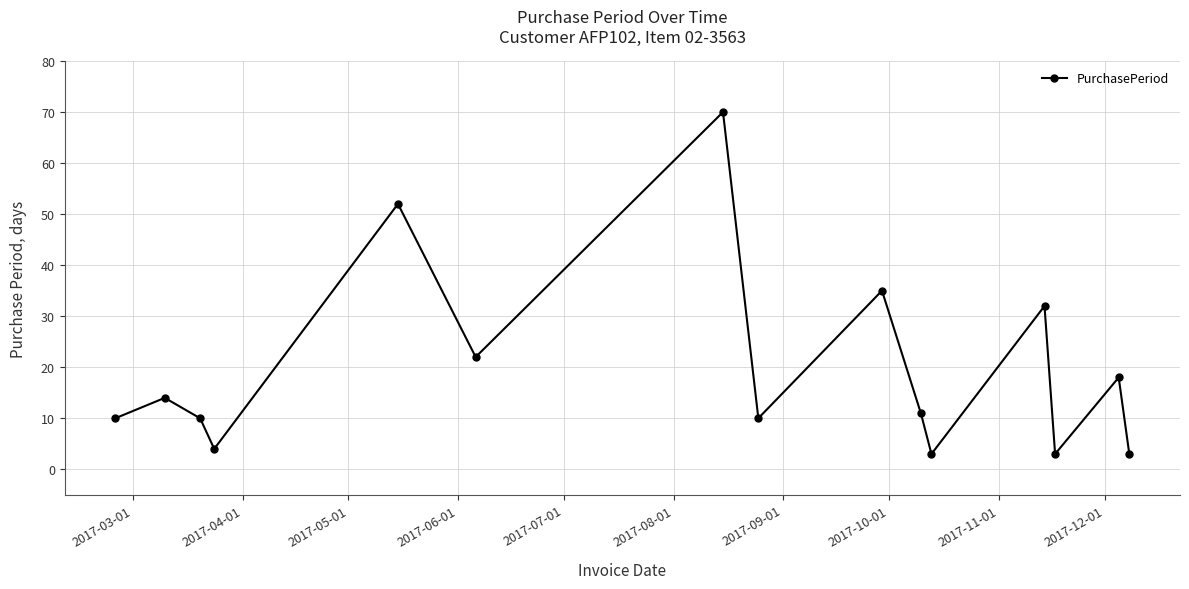

What is the average value?

20